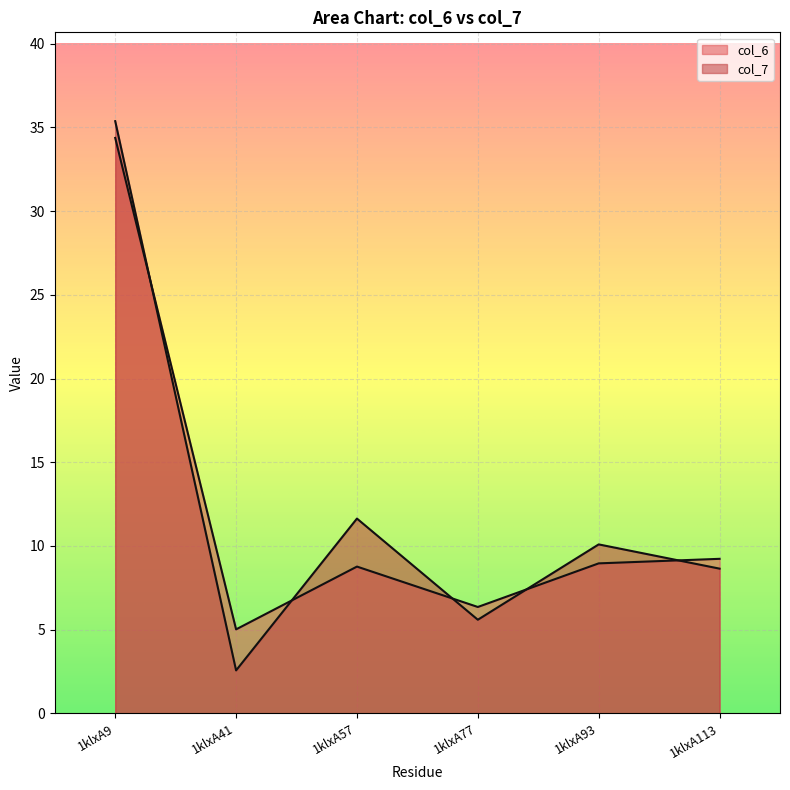

How many times do col_7 and col_6 cross each other?

5